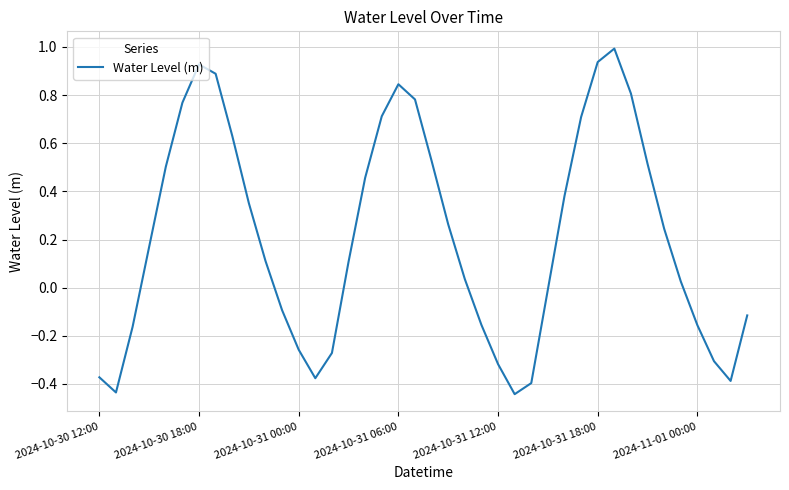

Is this an area chart (filled region under the line)?

No